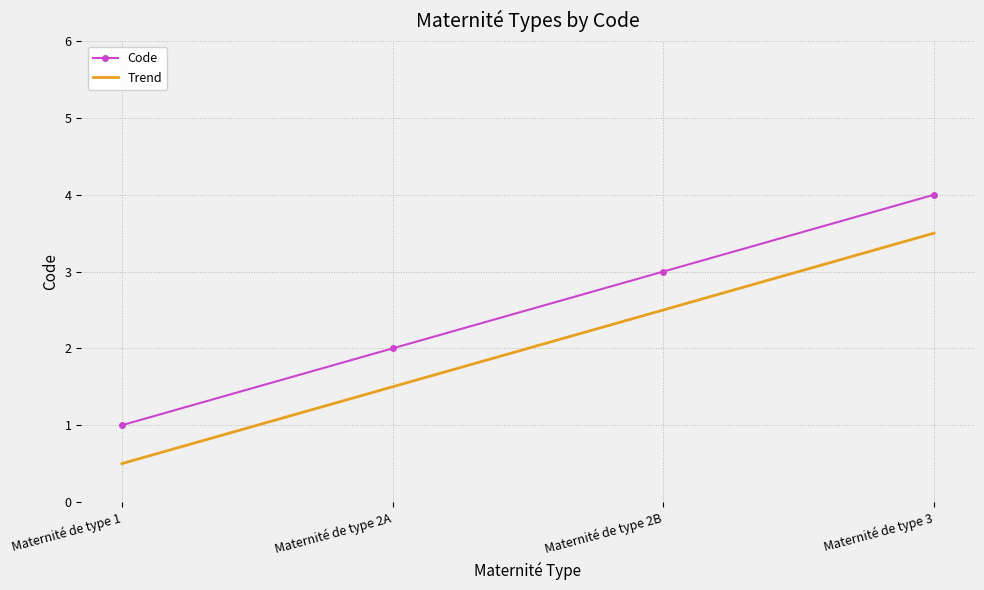

What is the highest value of the Code series?

4.0